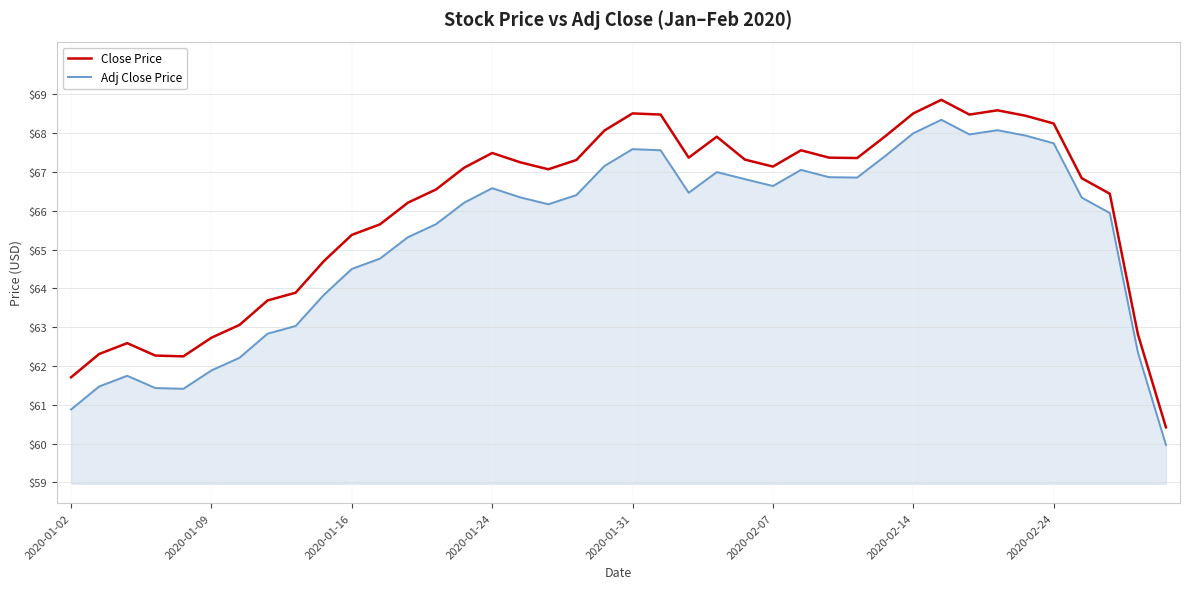

True or false: Adj Close Price and Close Price cross at least once.

False